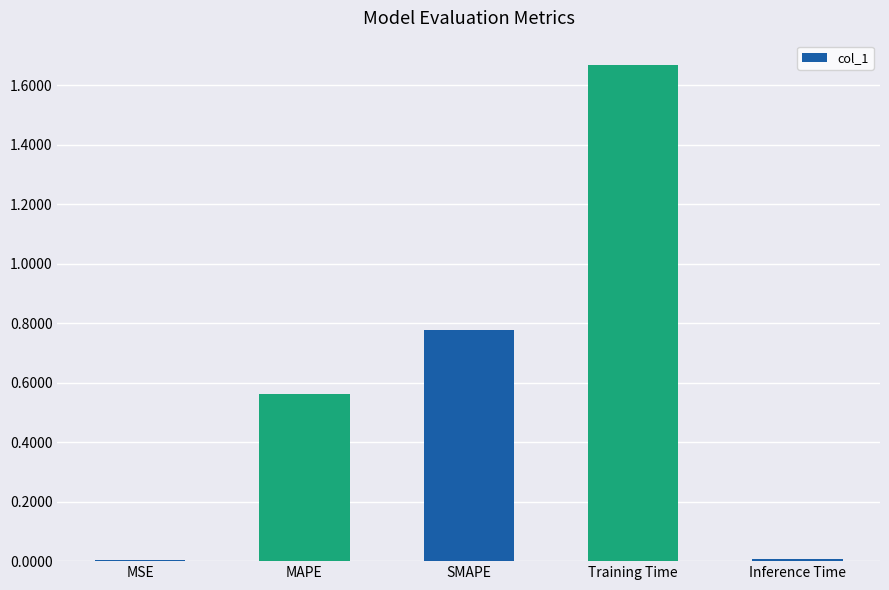

Between Inference Time and SMAPE, which is larger?

SMAPE